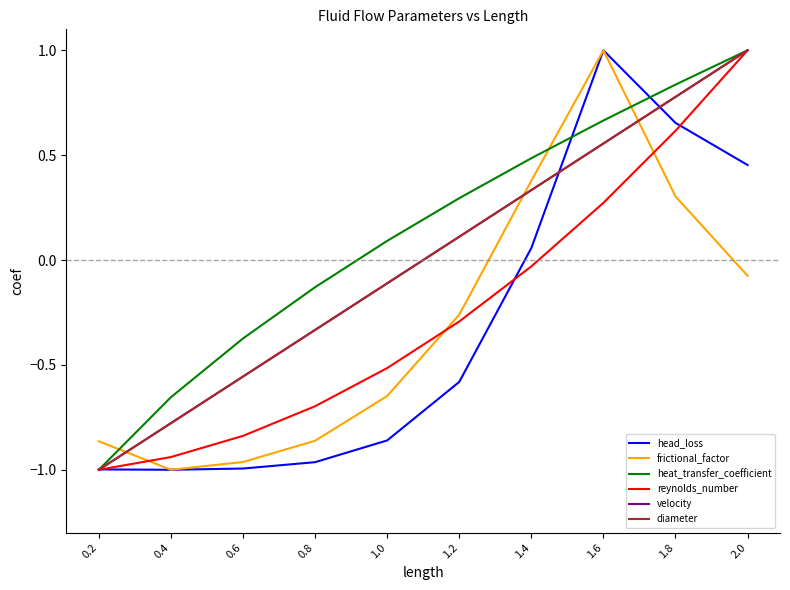

True or false: reynolds_number has more than 0 points higher than both neighbors.

False